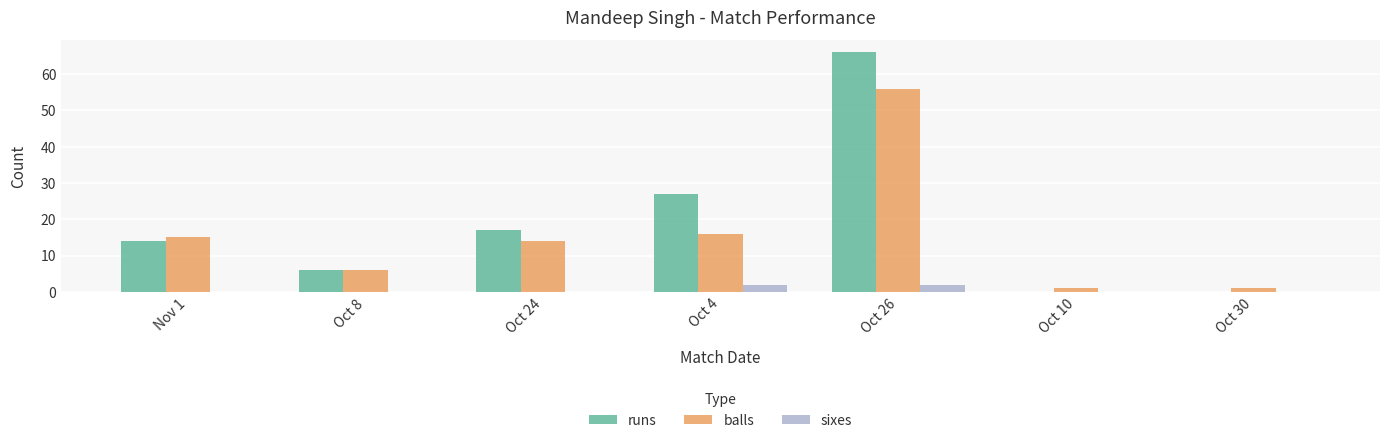

Which series has the largest total across all categories?

runs